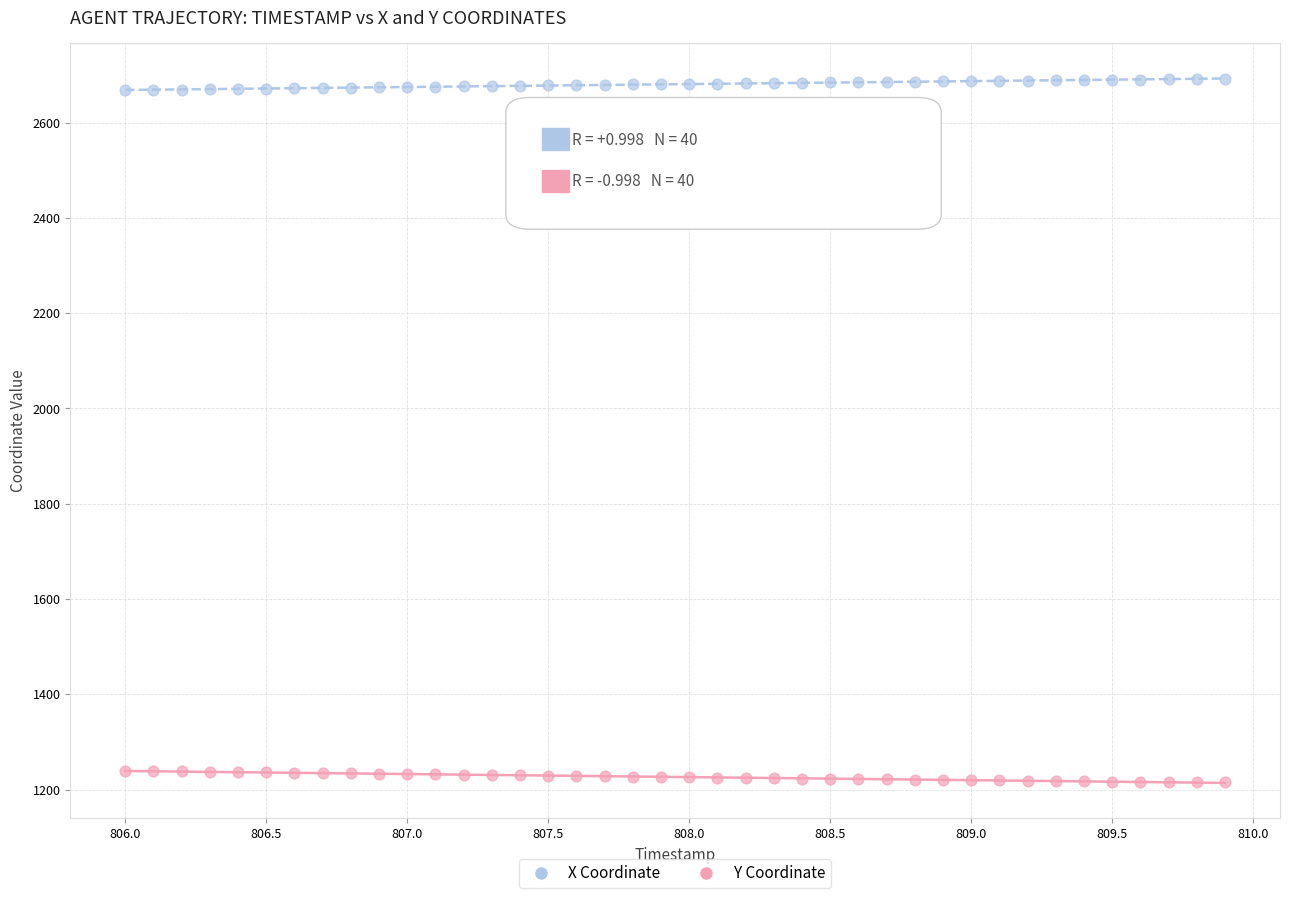

What are all the series names shown in the legend?

X Coordinate, Y Coordinate